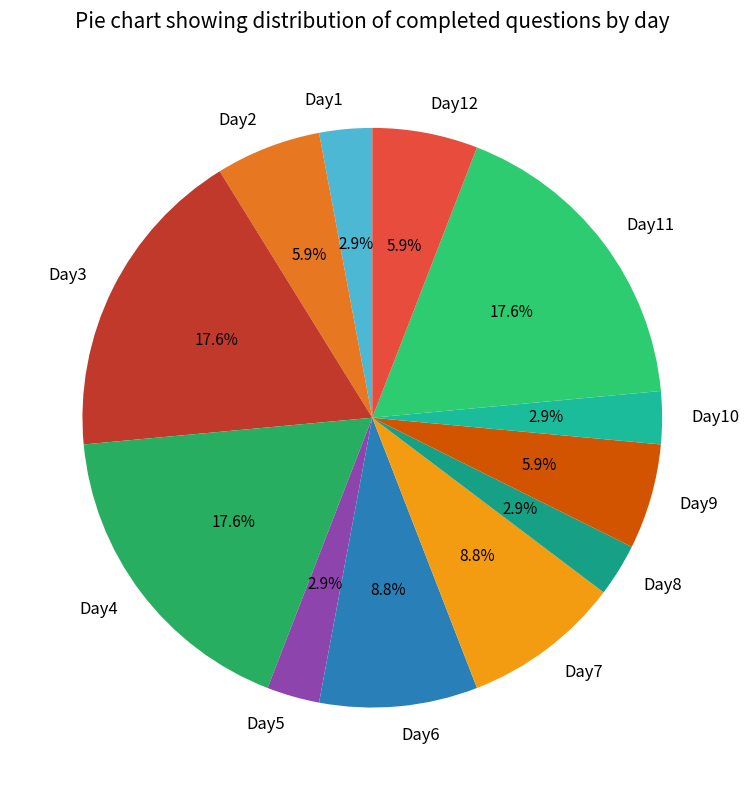

Is it true that Day10 is 3% of the pie?

True